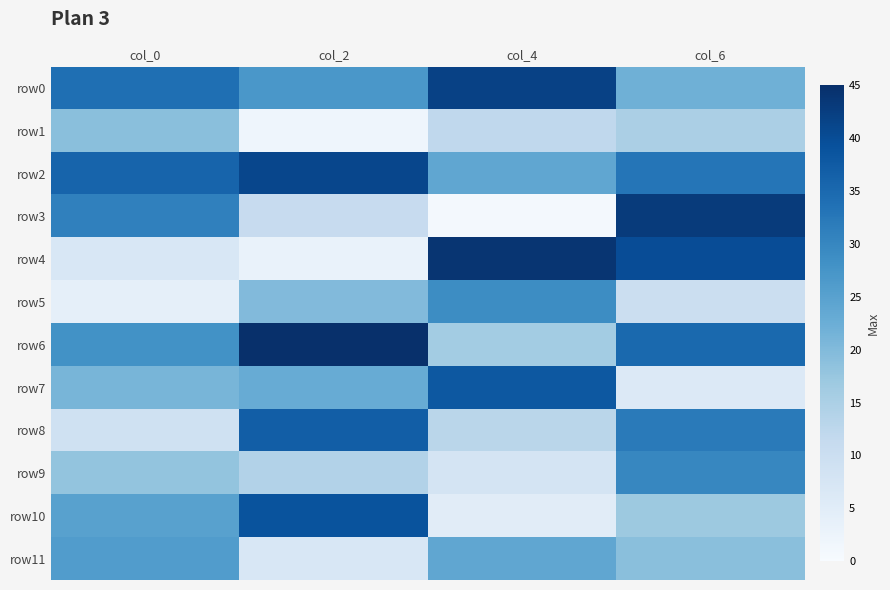

Which label corresponds to the largest value in the chart?

col_2